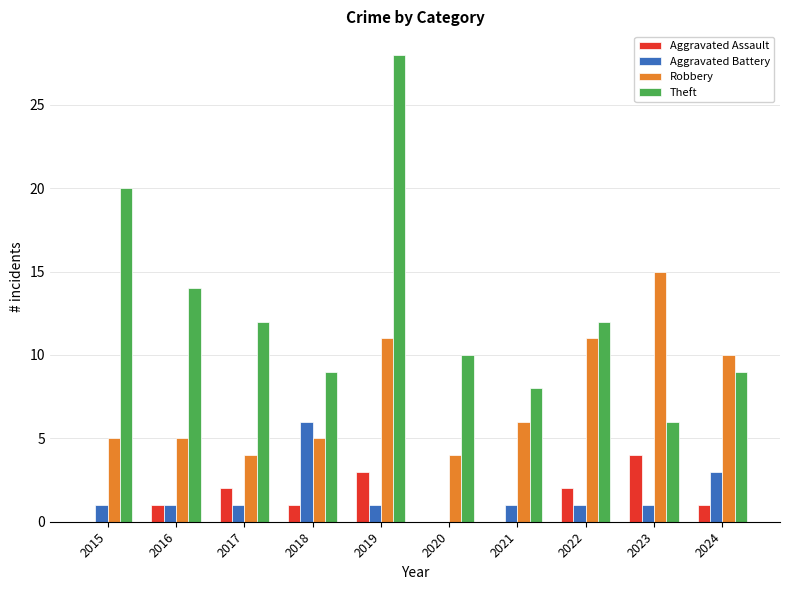

What is the sum of all Robbery values?

76